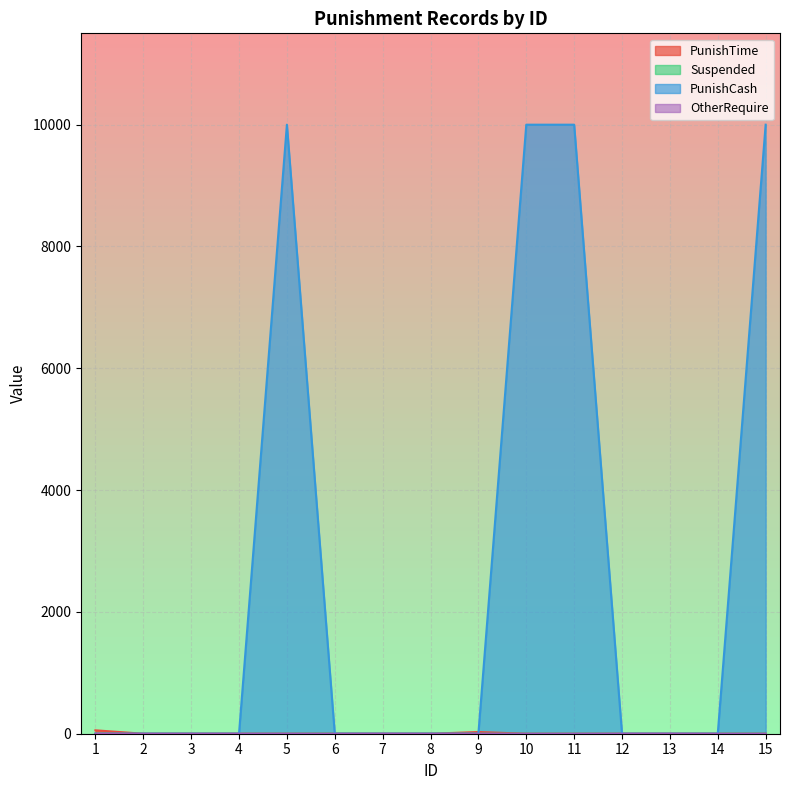

The PunishCash series shows 10000 at 11. True or false?

True